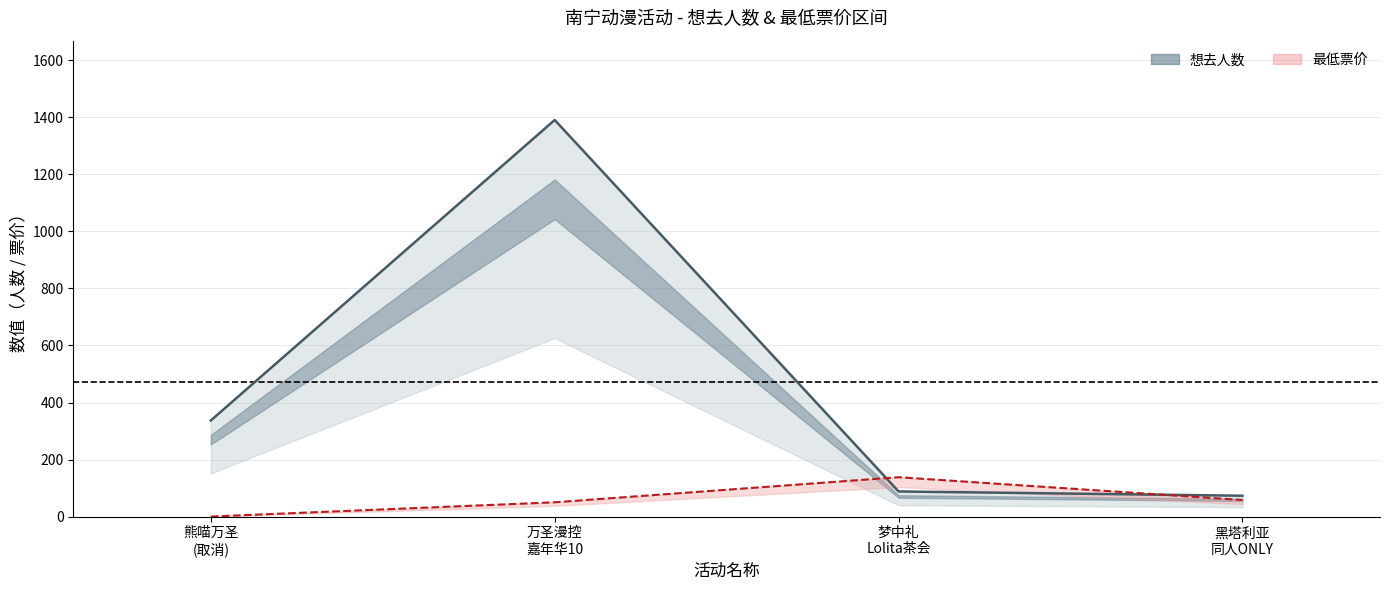

What is the total value across all series at 万圣漫控 嘉年华10?

1441